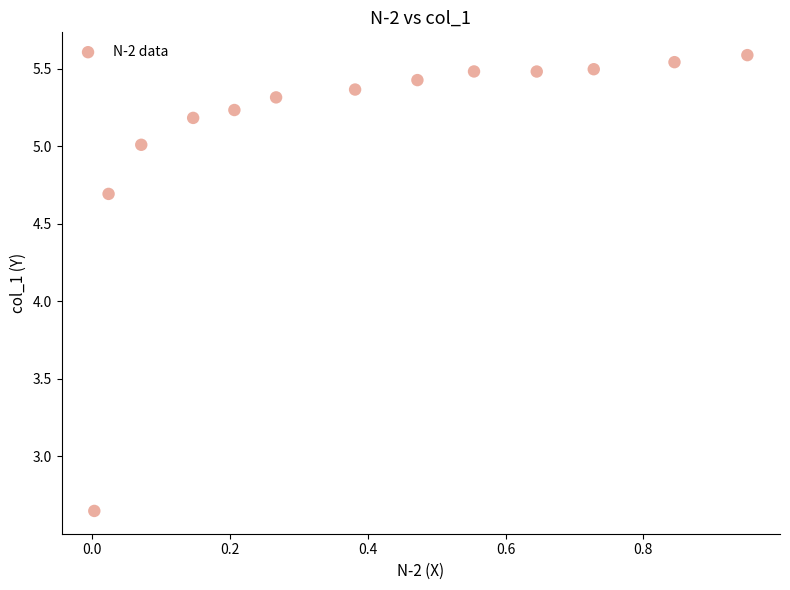

What Y value in the scatter plot is closest to 4?

4.7